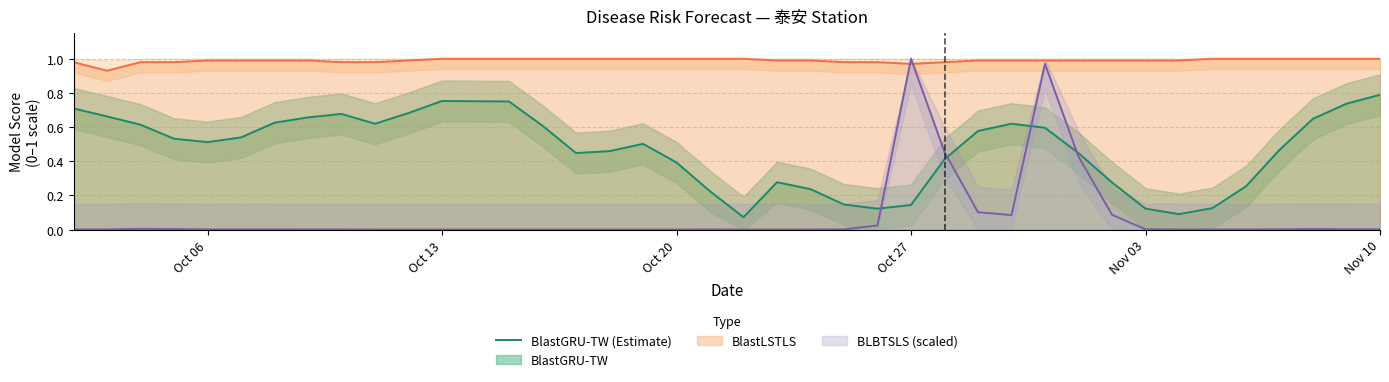

How many values are between 0 and 1?

40